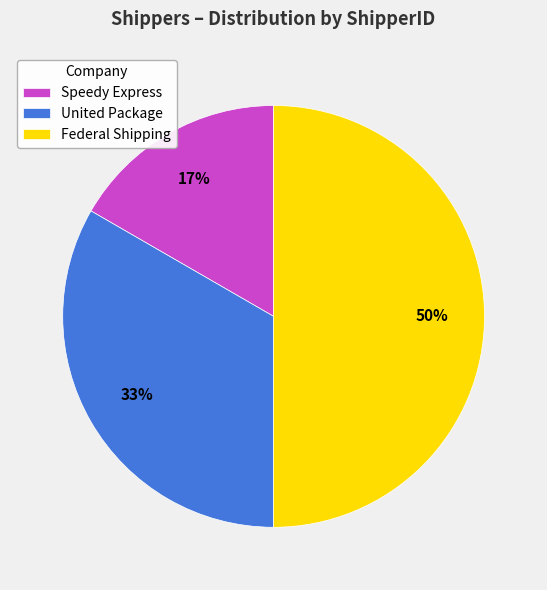

To the nearest percent, what is the combined percentage of Federal Shipping and Speedy Express?

67%